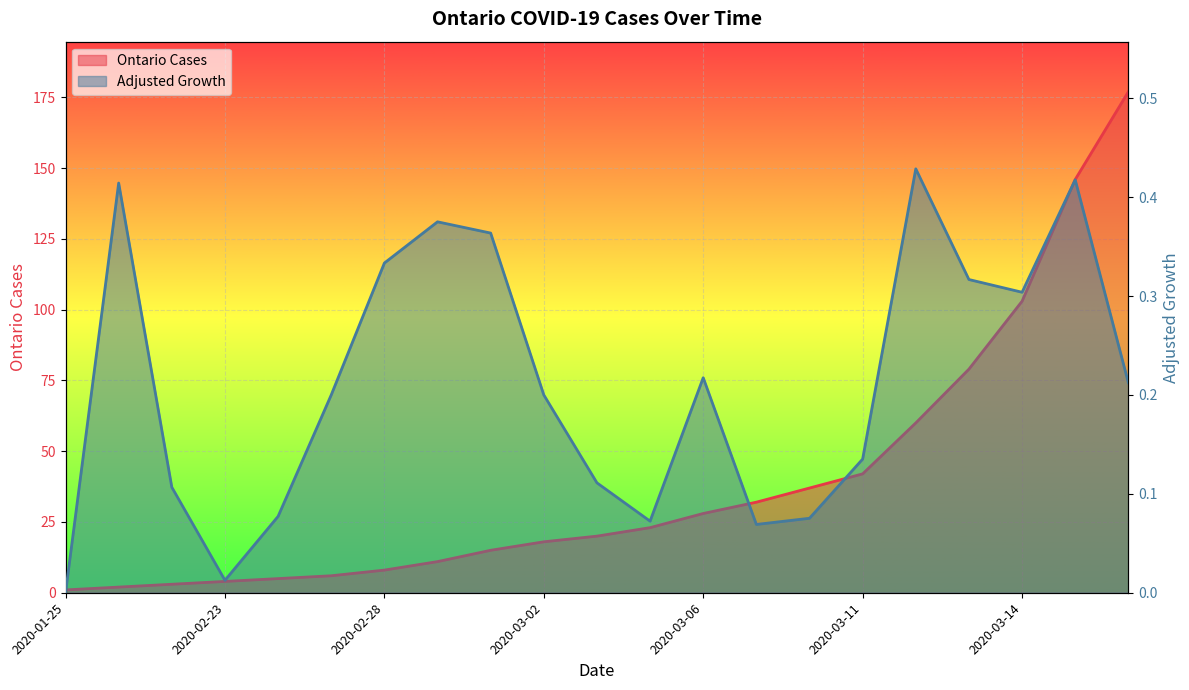

List the labels in order of Ontario Cases value, largest first.

2020-03-16, 2020-03-15, 2020-03-14, 2020-03-13, 2020-03-12, 2020-03-11, 2020-03-10, 2020-03-08, 2020-03-06, 2020-03-05, 2020-03-03, 2020-03-02, 2020-03-01, 2020-02-29, 2020-02-28, 2020-02-27, 2020-02-26, 2020-02-23, 2020-01-31, 2020-01-27, 2020-01-25